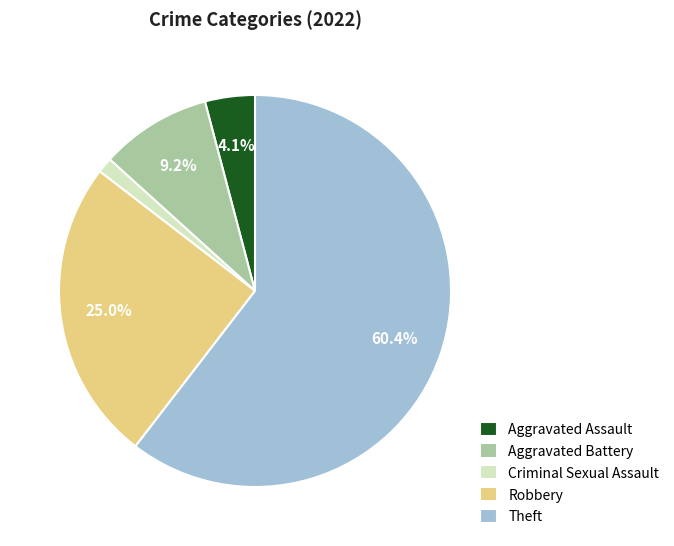

What percentage do Aggravated Assault and Robbery together represent?

29.1%